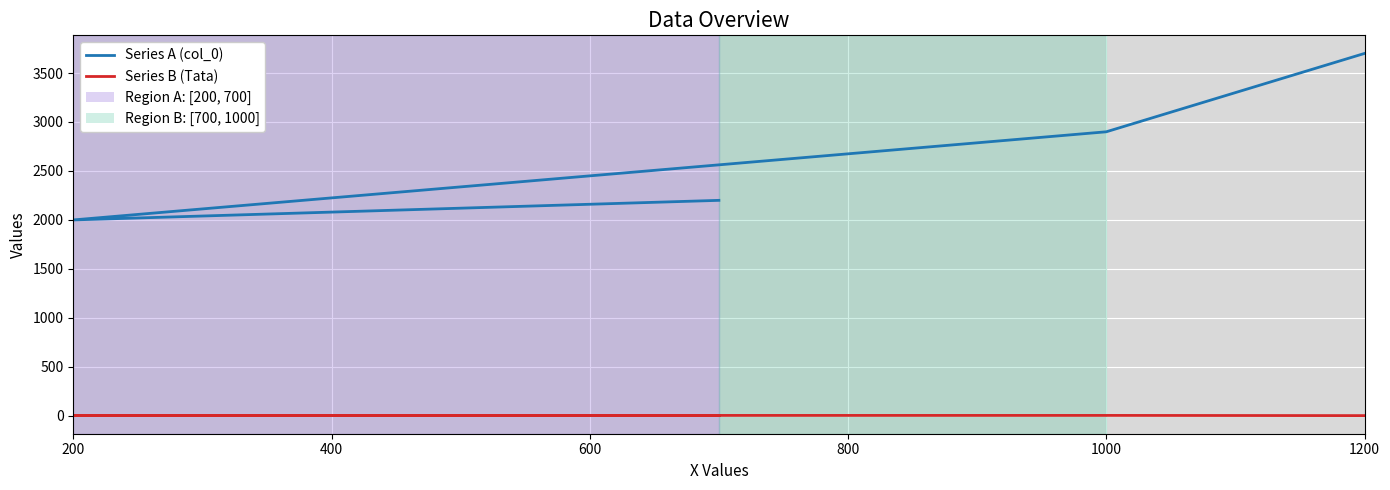

What is the sum of all Series B (Tata) values?

14